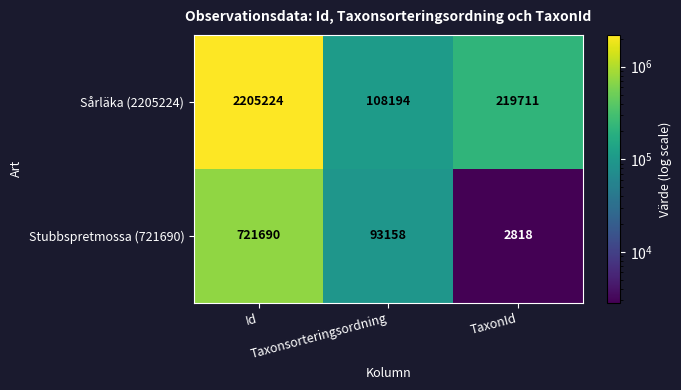

What is the average value of the Stubbspretmossa (721690) series?

272555